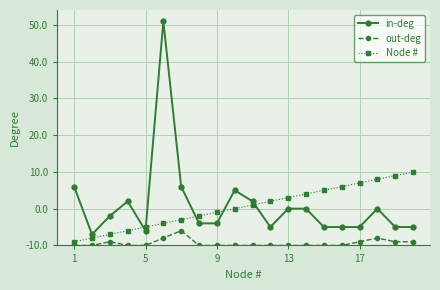

What are all the series names shown in the legend?

in-deg, out-deg, Node #